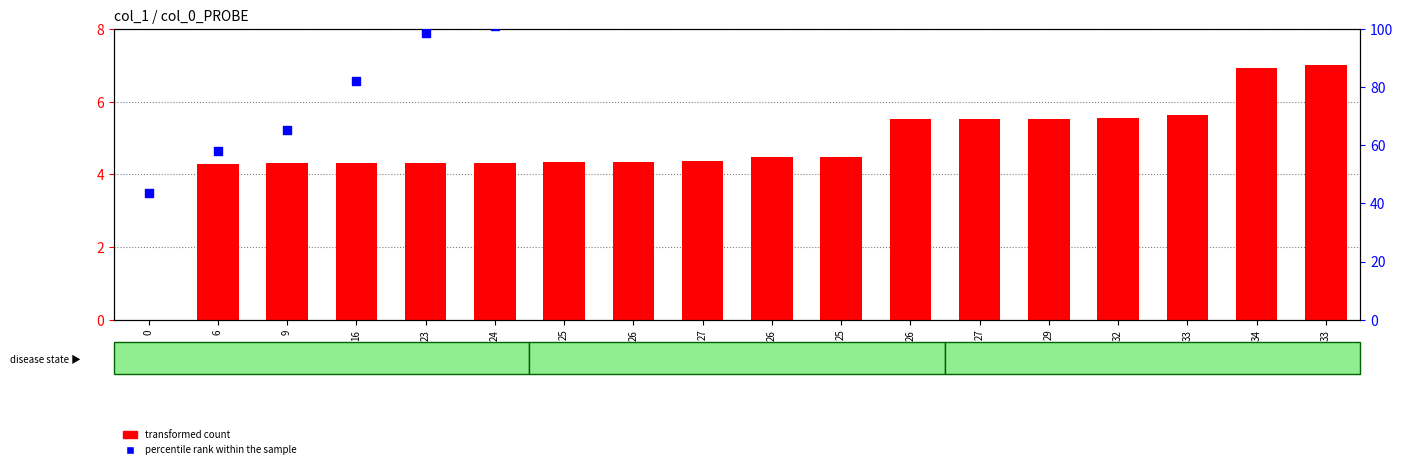

Which series contains the lowest Y value?

transformed count